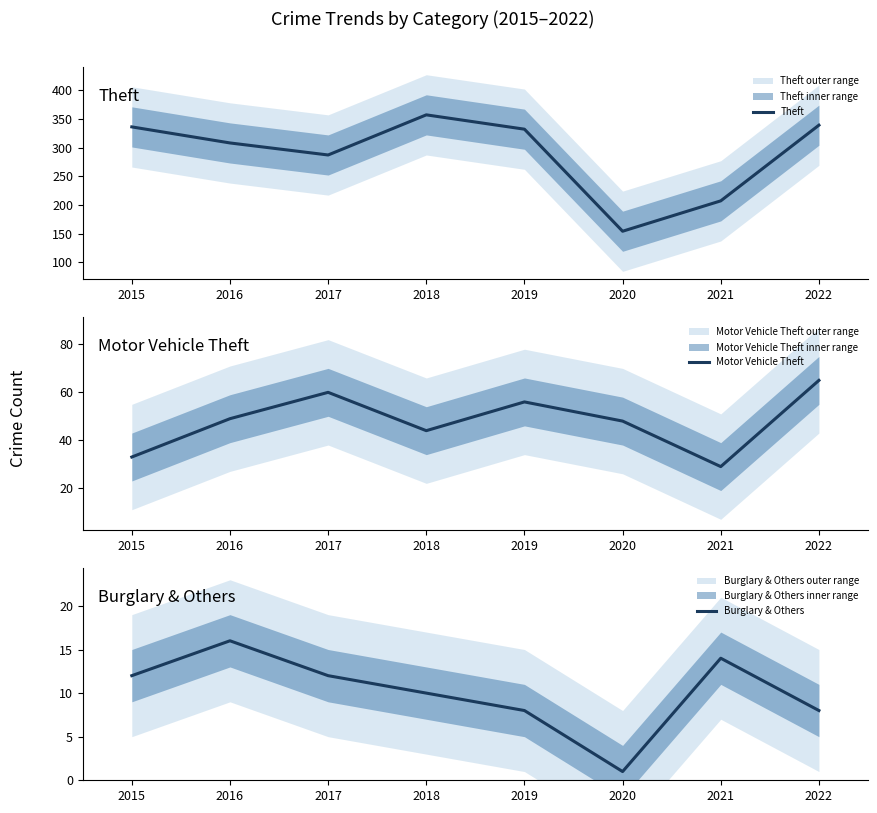

What is the value of the Theft point at the 5th from the left?

332